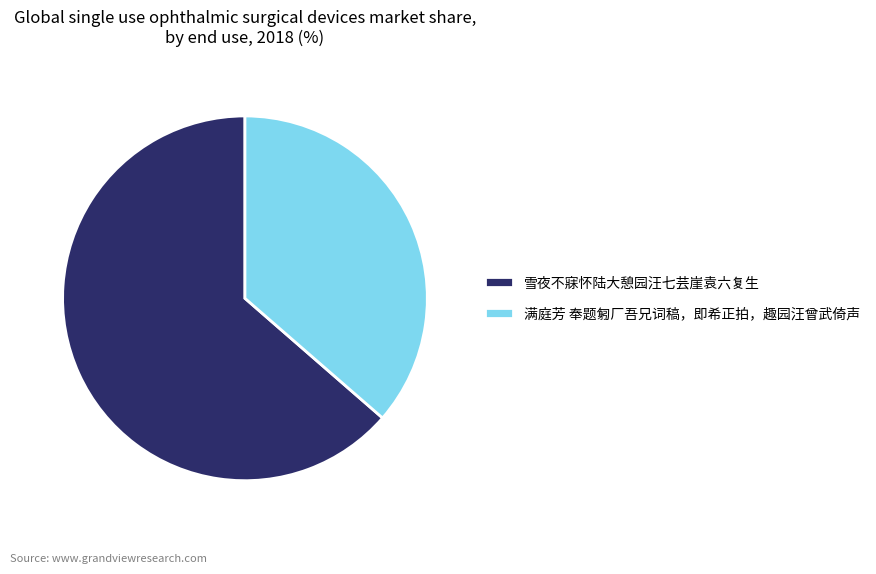

Between 雪夜不寐怀陆大憩园汪七芸崖袁六复生 and 满庭芳 奉题匑厂吾兄词稿，即希正拍，趣园汪曾武倚声, which is larger?

雪夜不寐怀陆大憩园汪七芸崖袁六复生